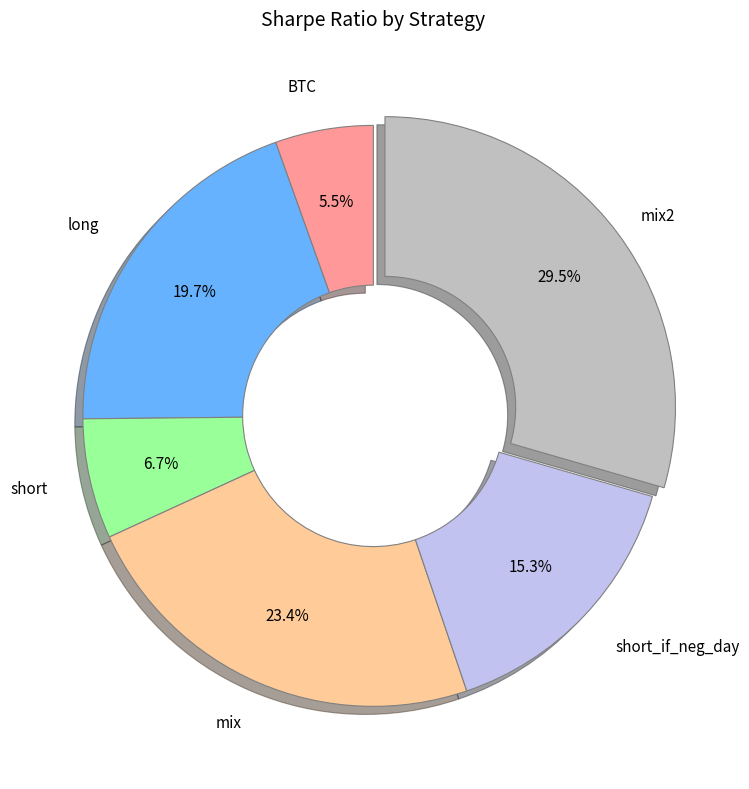

Is there any slice that represents more than half of the pie?

No